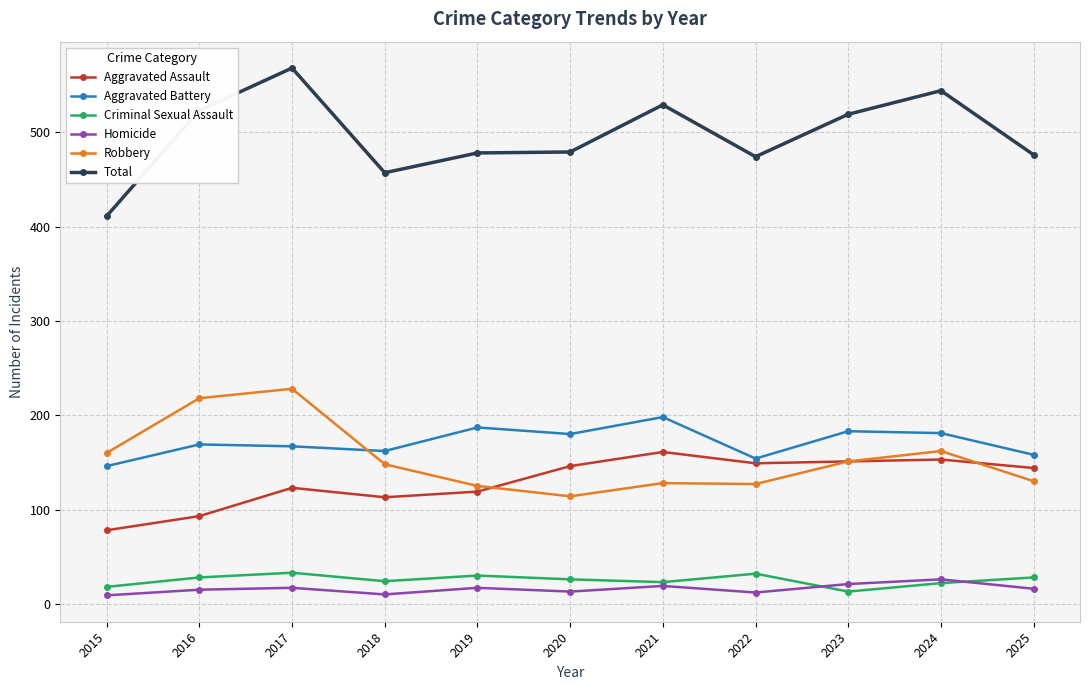

What is the maximum value shown in the chart?

568